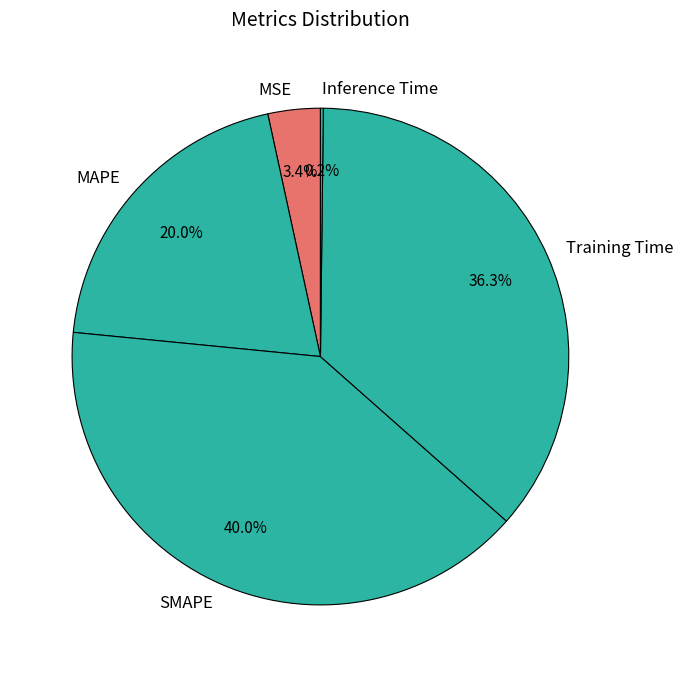

Which category has the biggest portion of the pie?

SMAPE